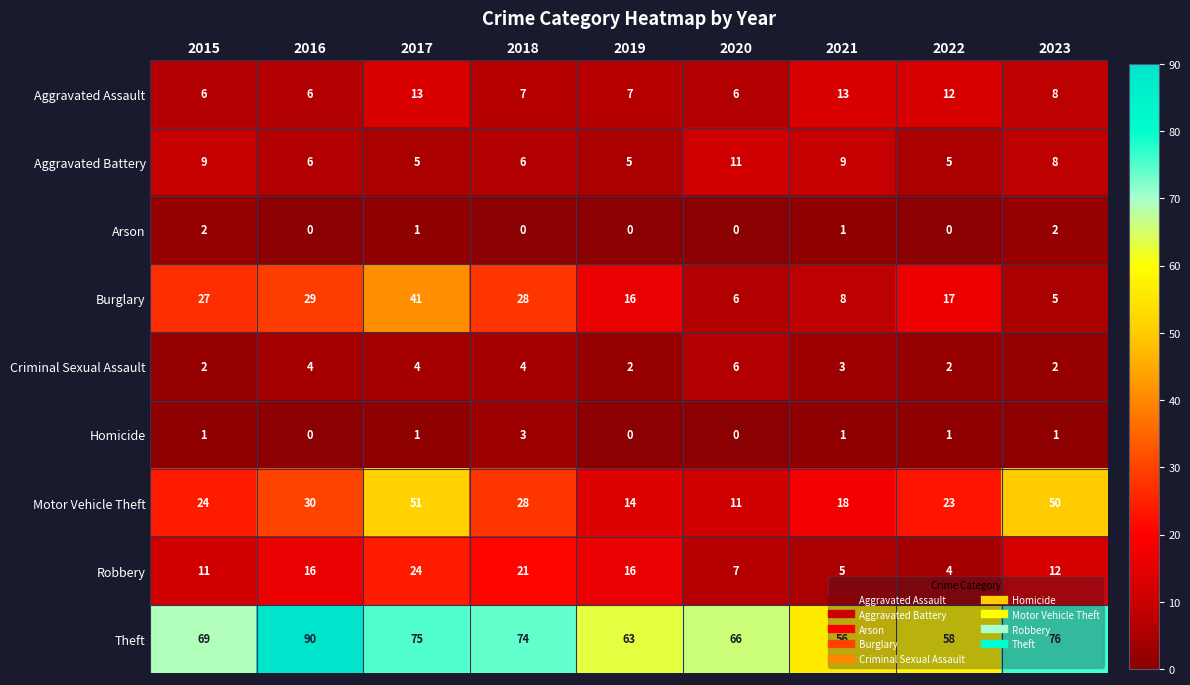

What is the difference between the maximum and second lowest values in the Robbery series?

19